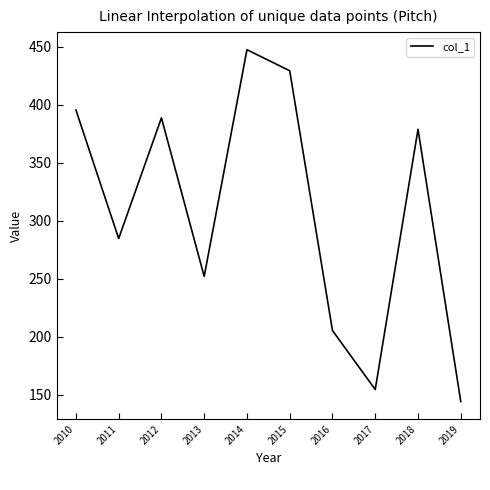

Reading right to left, extract all data points from this chart.

144.2	378.7	154.5	205.3	429.1	447.3	252.0	388.6	284.6	395.4